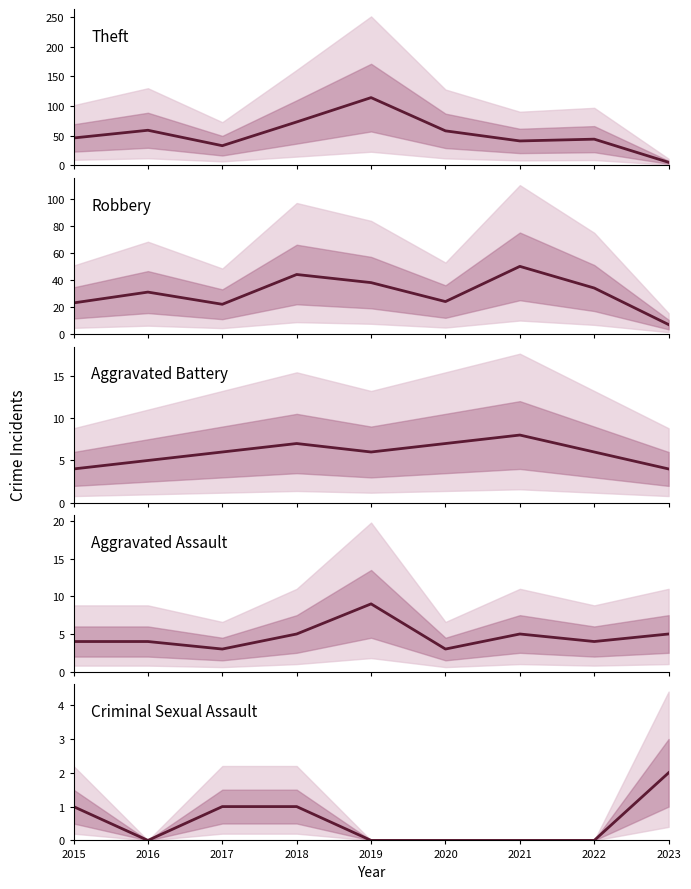

Rank the series by their maximum value, from highest to lowest.

Theft, Robbery, Aggravated Assault, Aggravated Battery, Criminal Sexual Assault